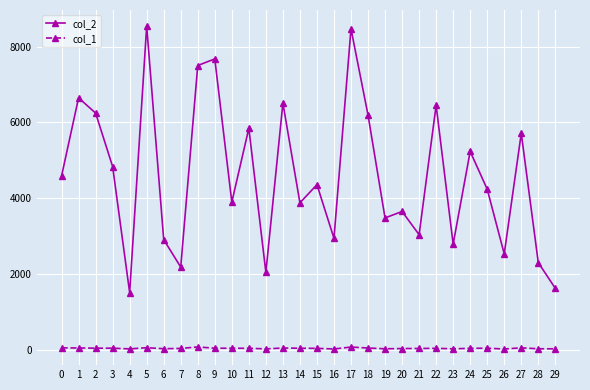

True or false: col_2 and col_1 cross at least once.

False